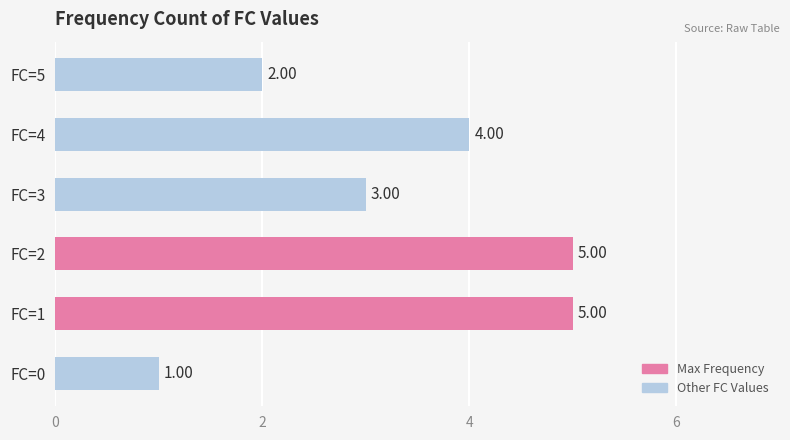

What is the greatest value displayed?

5